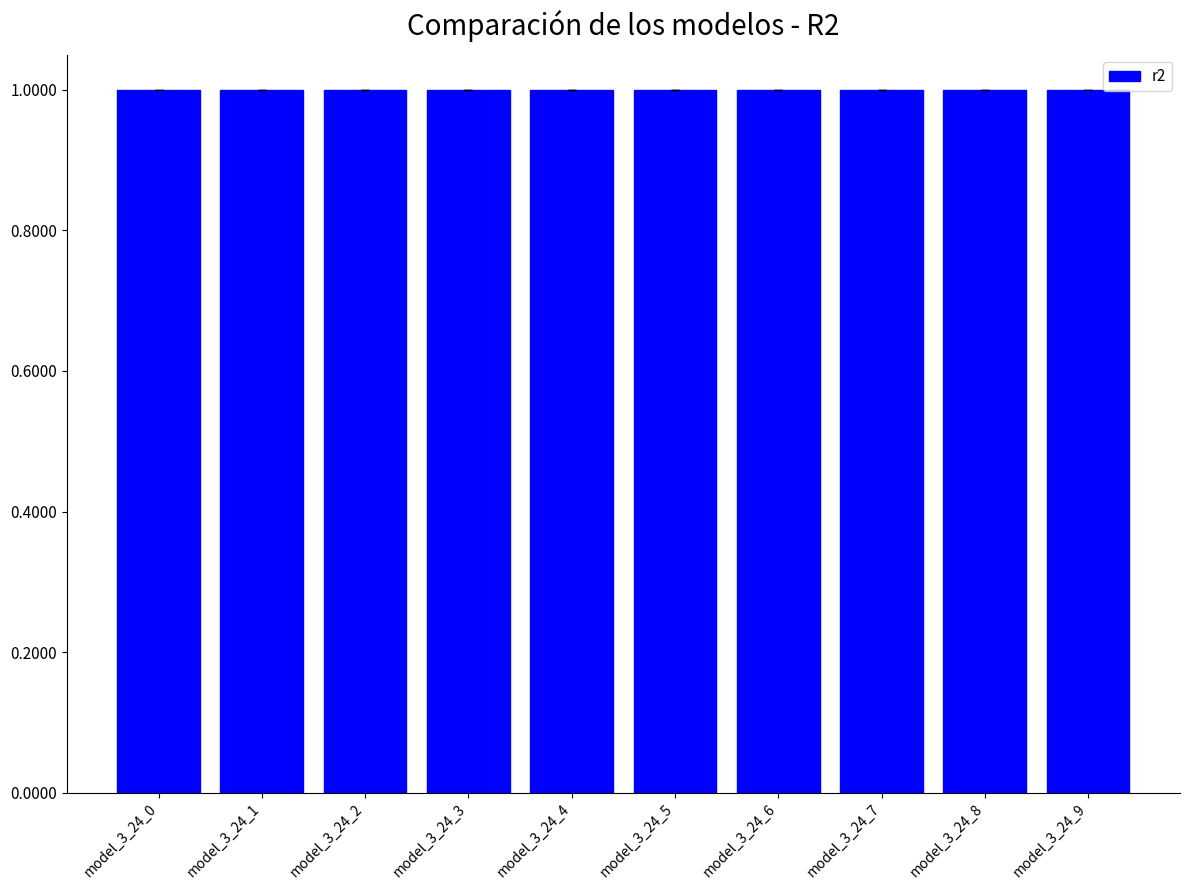

What is the value of the 6th bar from the left?

1.0